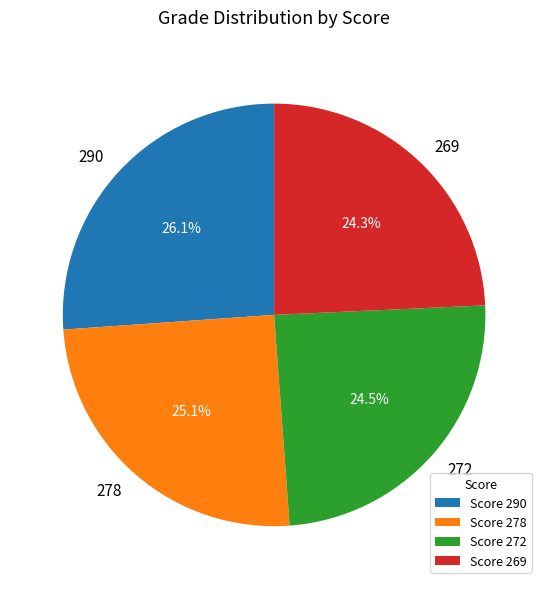

What percentage is NOT represented by 272?

75.5%